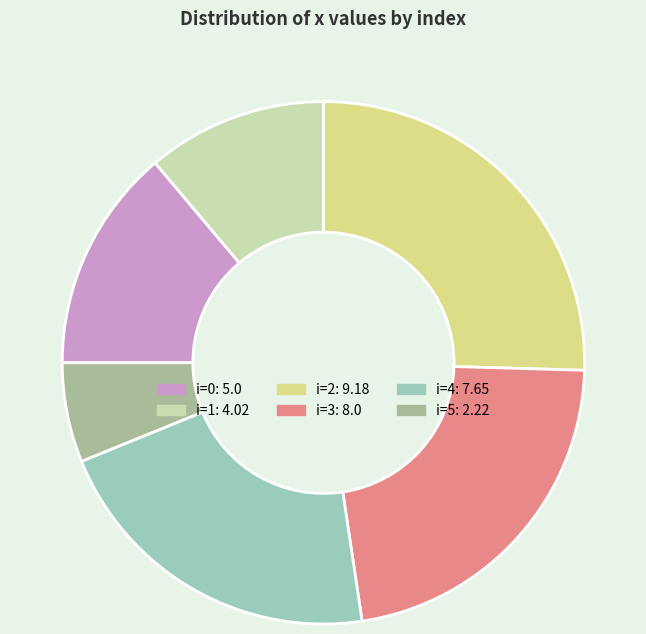

Does any single category account for the majority?

No